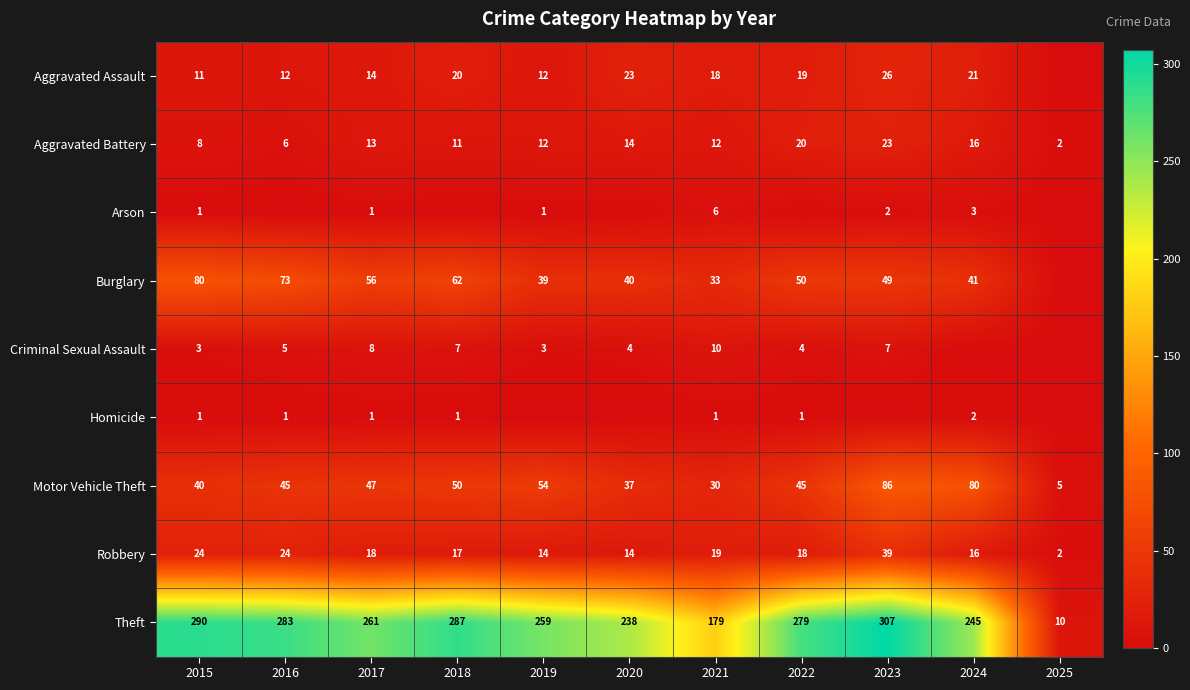

Is the value of Homicide at 2022 greater than the value of Motor Vehicle Theft at 2018?

No